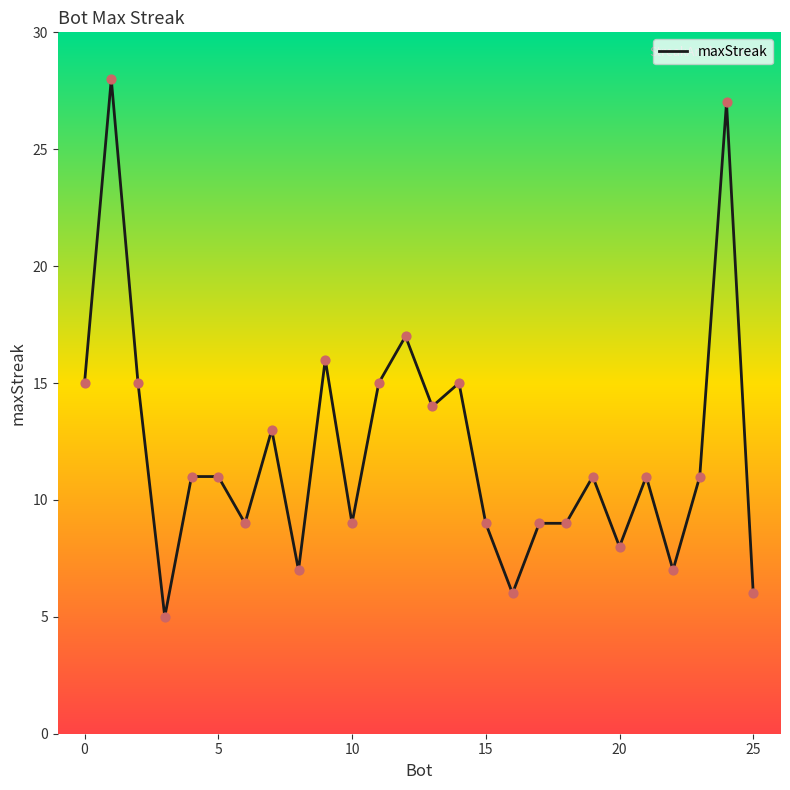

What is the maximum value shown in the chart?

28